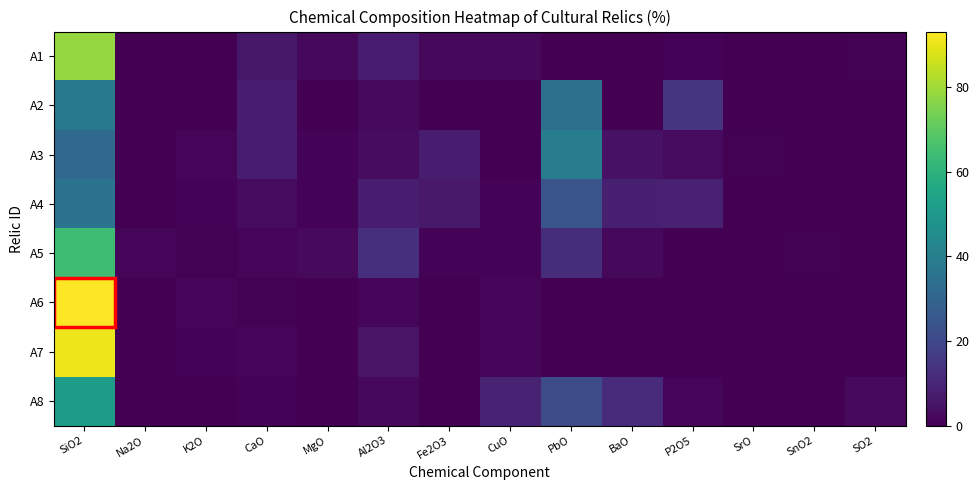

Which has a higher value, SrO or SnO2?

SrO